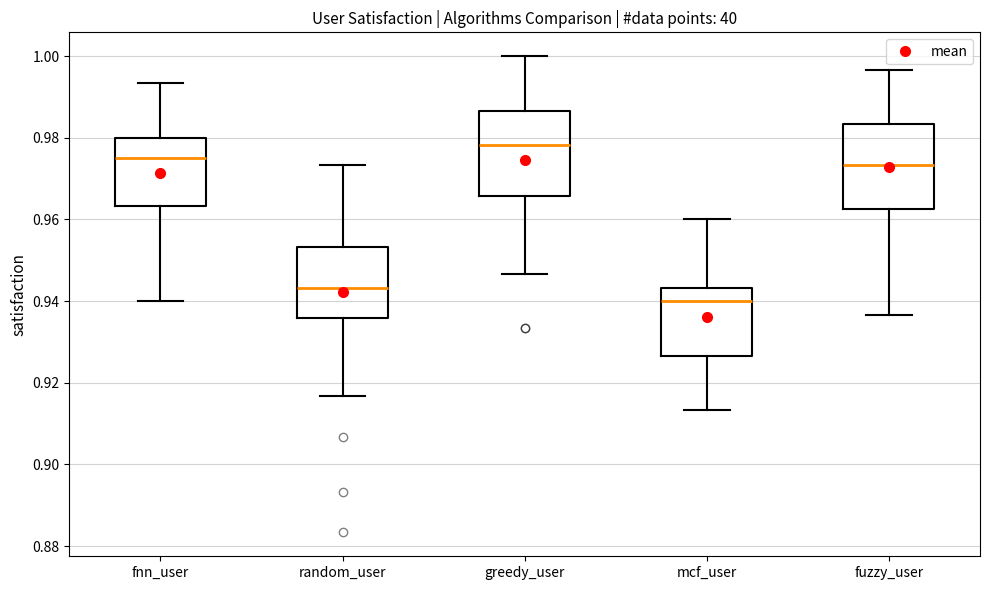

Reading left to right, read every box against the y-axis: the position of its median line, the range the box covers, and the ends of its whiskers. The values are not printed on the chart, so give them approximately, as read against the axis.

fnn_user: median 0.976, box 0.964 to 0.980, whiskers 0.940 to 0.994
random_user: median 0.944, box 0.936 to 0.954, whiskers 0.916 to 0.974
greedy_user: median 0.978, box 0.966 to 0.986, whiskers 0.946 to 1.000
mcf_user: median 0.940, box 0.926 to 0.944, whiskers 0.914 to 0.960
fuzzy_user: median 0.974, box 0.962 to 0.984, whiskers 0.936 to 0.996